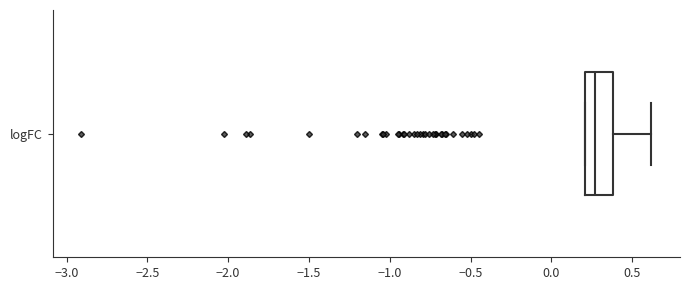

Read this box plot against the x-axis: the position of the median line, the range covered by the box, and the ends of both whiskers. The values are not printed on the chart, so give them approximately, as read against the axis.

median 0.25, box 0.20 to 0.40, whiskers 0.20 to 0.60